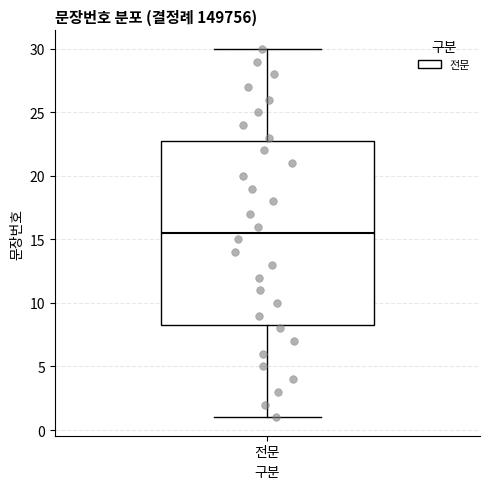

Read this box plot against the y-axis: the position of the median line, the range covered by the box, and the ends of both whiskers. The values are not printed on the chart, so give them approximately, as read against the axis.

median 15.5, box 8.5 to 23.0, whiskers 1.0 to 30.0